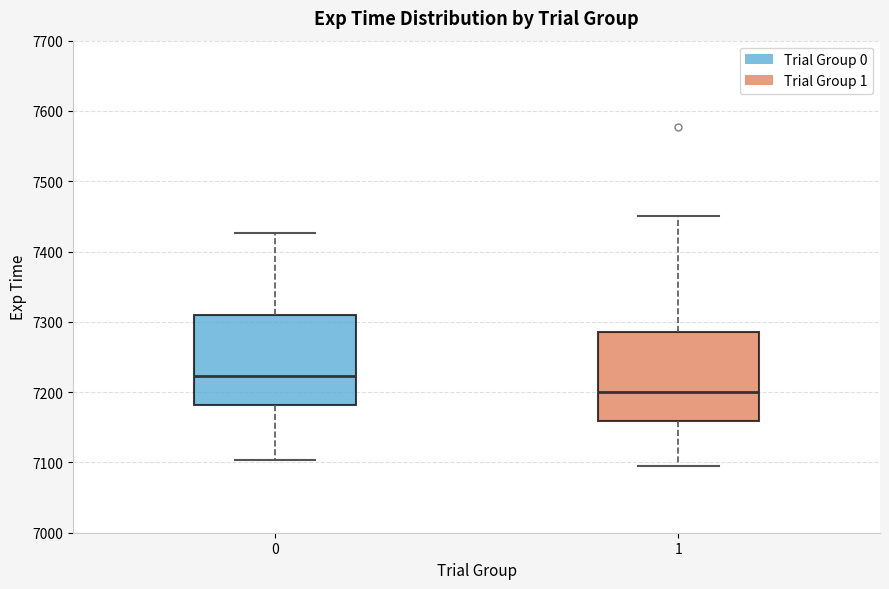

Which box's median line is the highest?

0